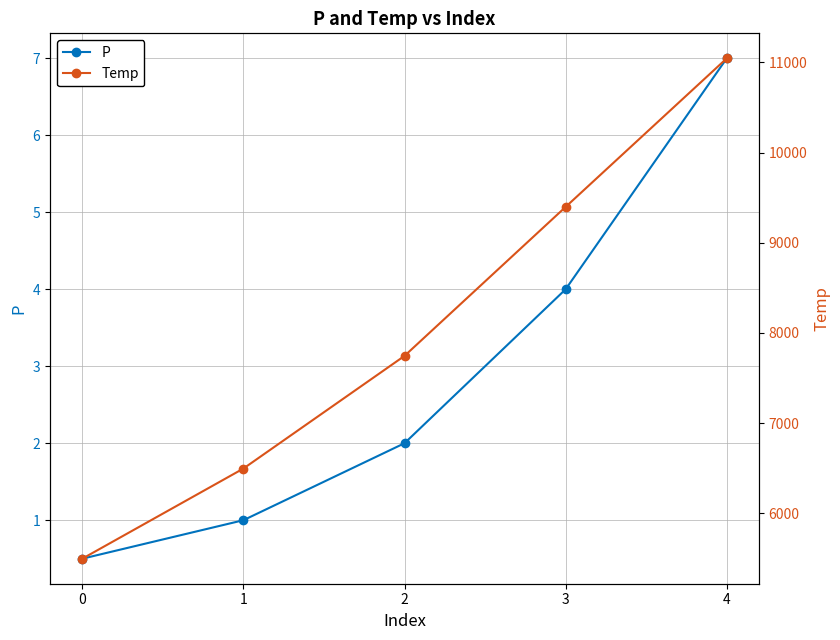

Read the Temp value at 2.

7744.5